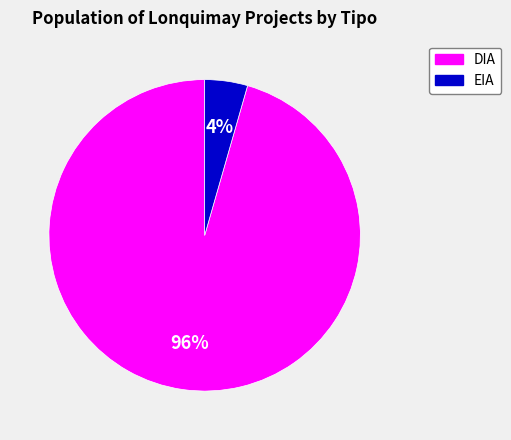

How many segments does this pie chart have?

2